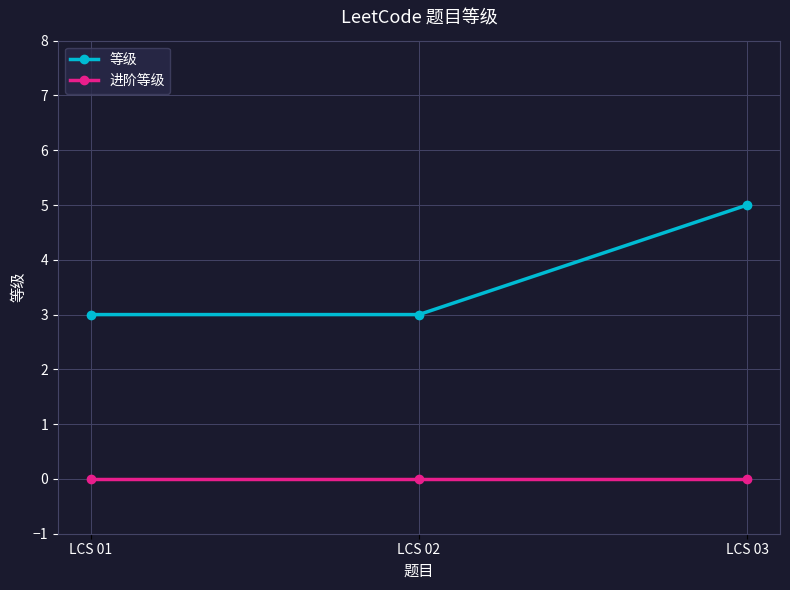

Is the value of 进阶等级 at LCS 02 greater than the value of 等级 at LCS 01?

No